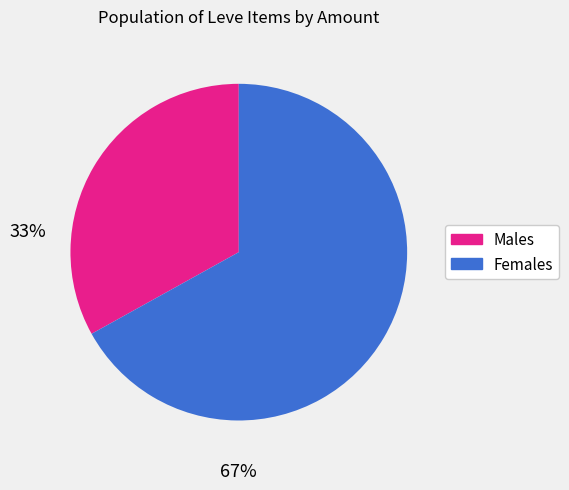

Does any single category account for the majority?

Yes